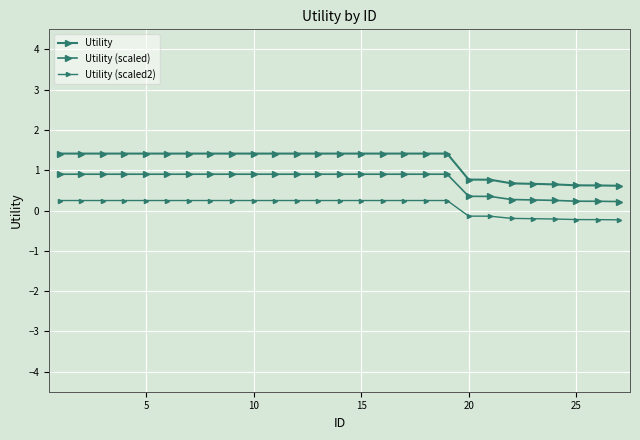

Is this an area chart (filled region under the line)?

No